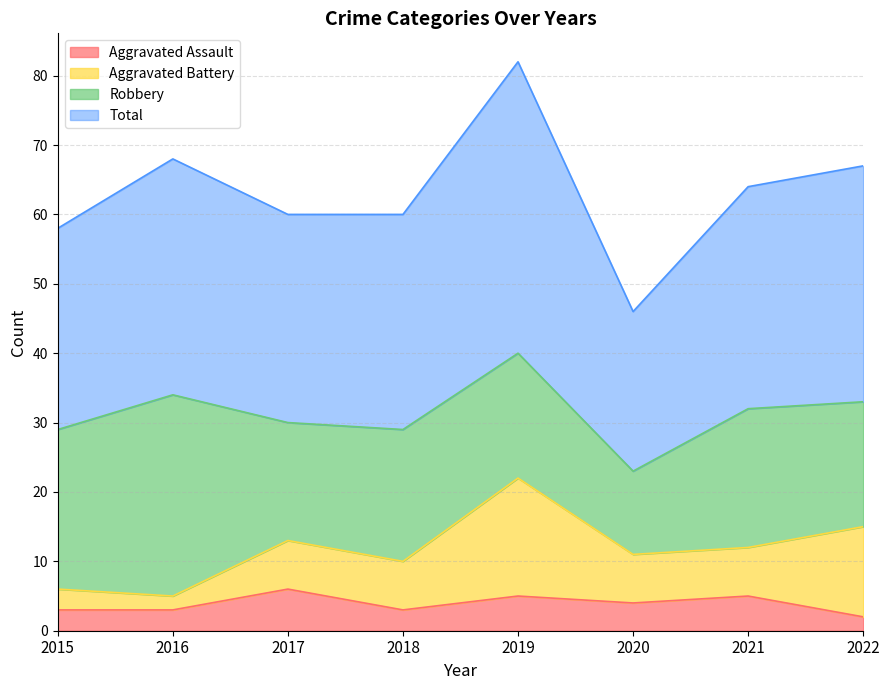

The value of Aggravated Assault at 2021 is 5. True or false?

True